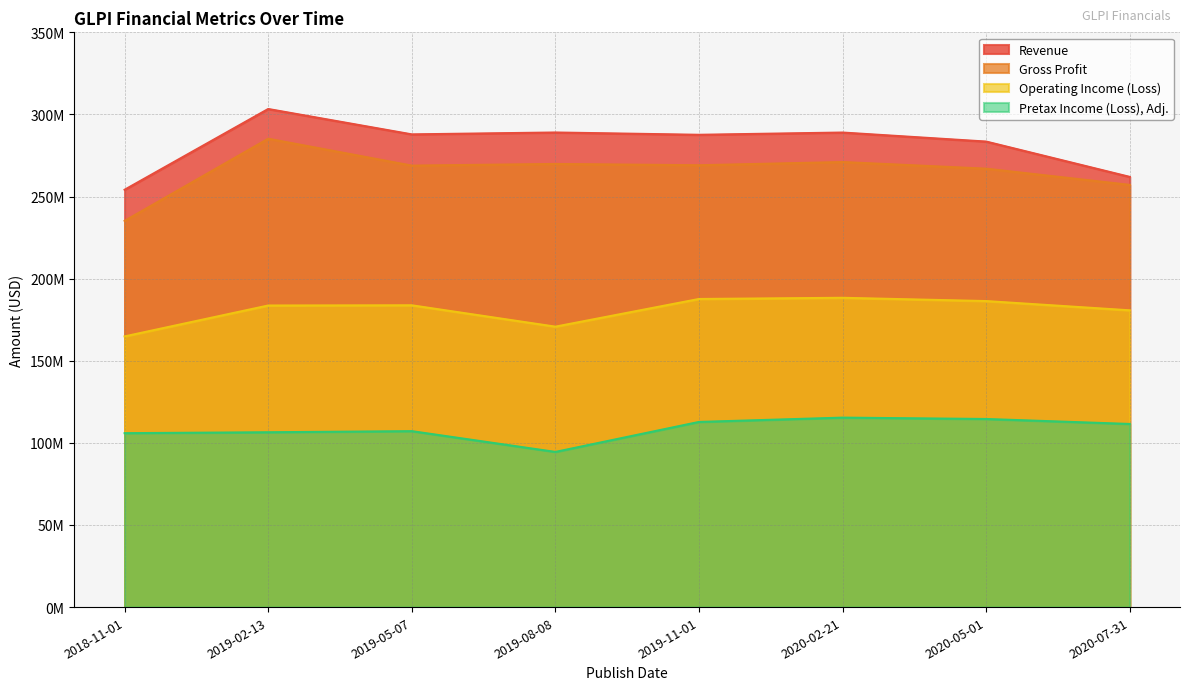

How many interior local valleys does the Operating Income (Loss) series have?

1